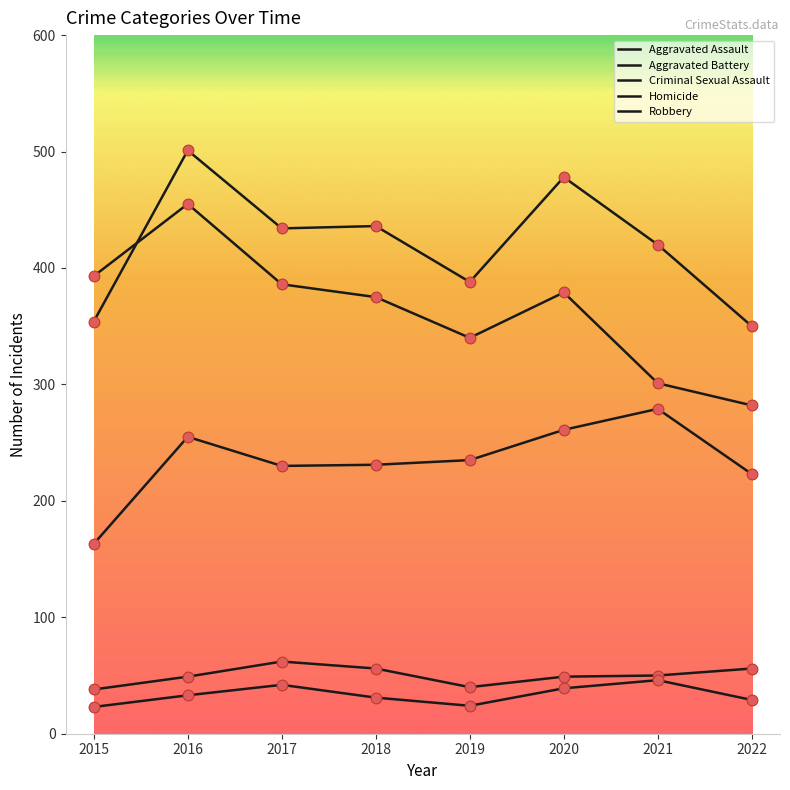

Does the chart have visible grid lines?

No